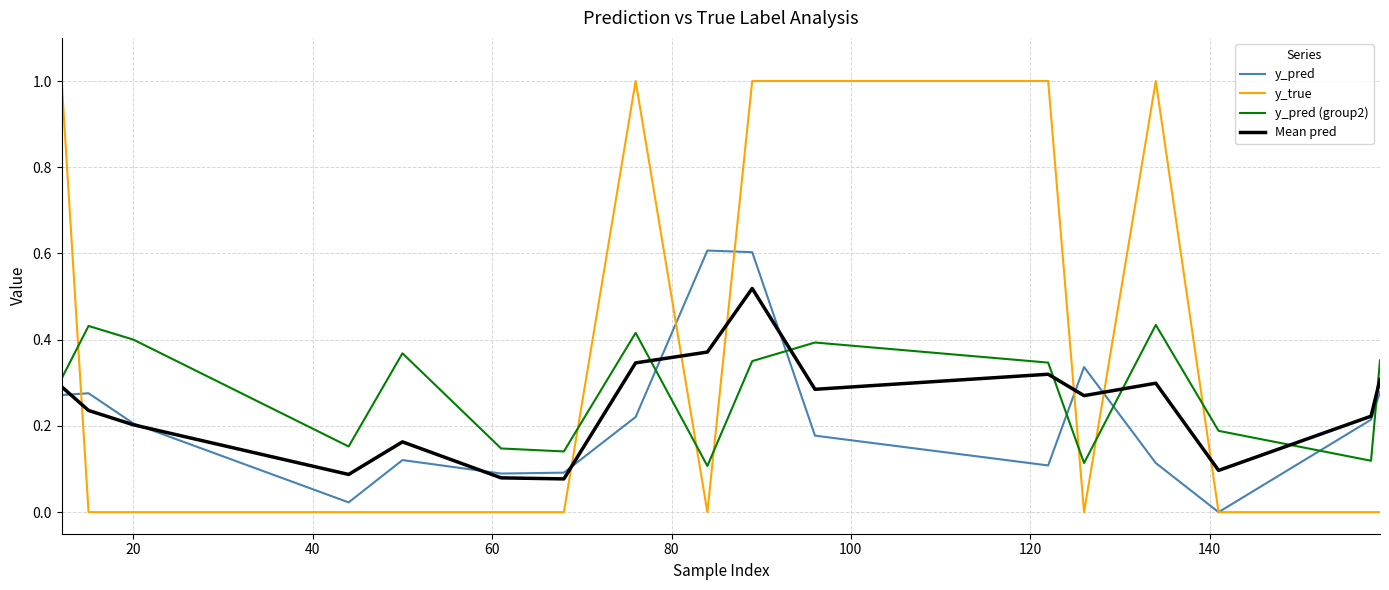

List the series in order of their peak value, lowest first.

y_pred (group2), Mean pred, y_pred, y_true